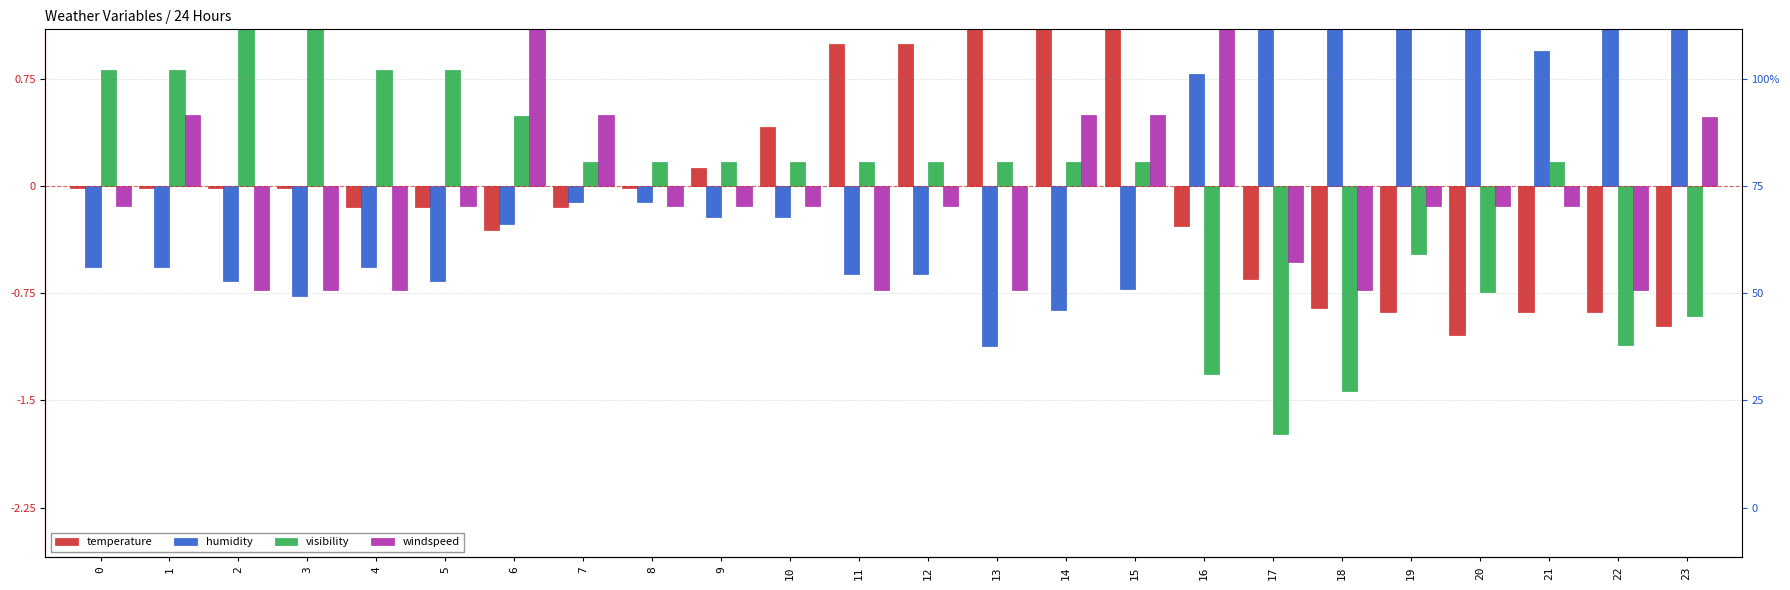

Which category has the highest value in the temperature series?

13